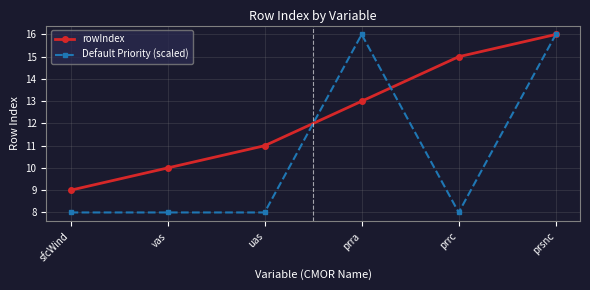

What is the sum of the rowIndex values at prsnc and prra?

29